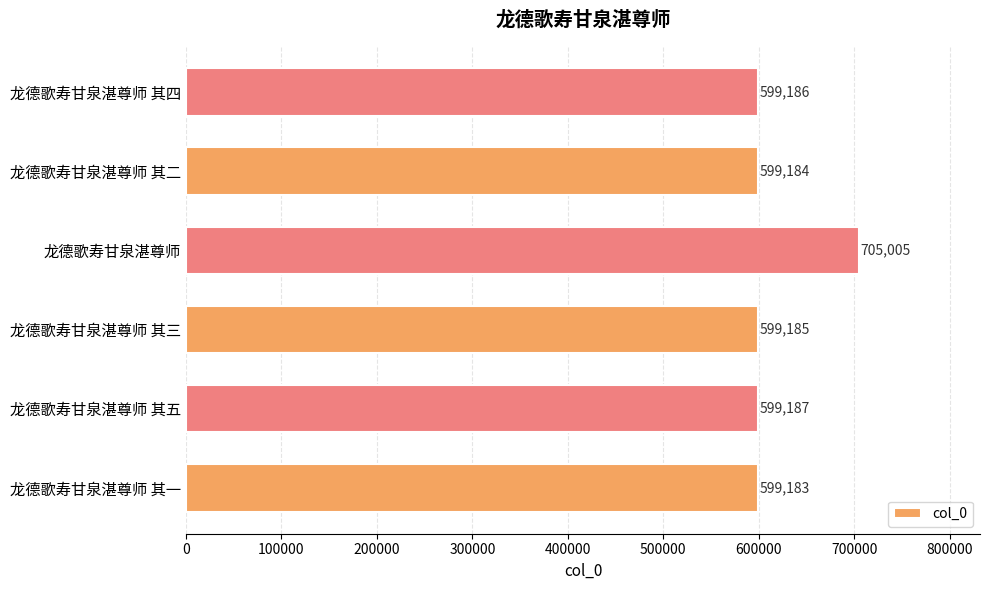

List the labels in order of value, smallest first.

龙德歌寿甘泉湛尊师 其一, 龙德歌寿甘泉湛尊师 其二, 龙德歌寿甘泉湛尊师 其三, 龙德歌寿甘泉湛尊师 其四, 龙德歌寿甘泉湛尊师 其五, 龙德歌寿甘泉湛尊师